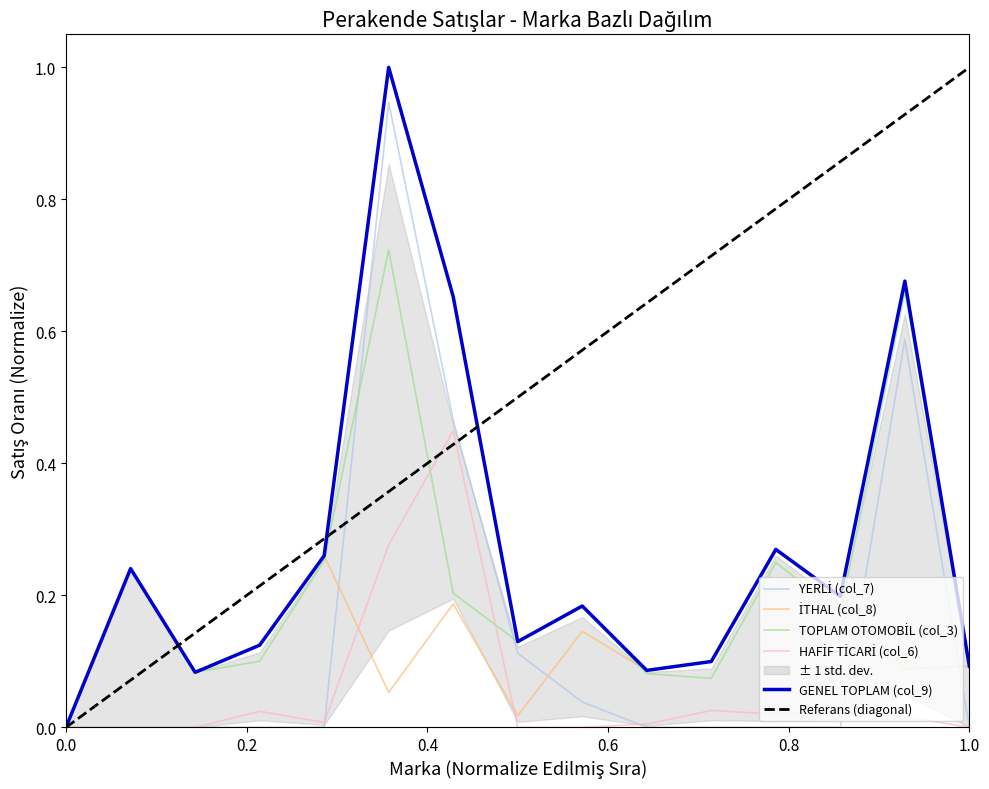

At 1.0, list the series in order from largest to smallest.

İTHAL (col_8), TOPLAM OTOMOBİL (col_3), GENEL TOPLAM (col_9), YERLİ (col_7), HAFİF TİCARİ (col_6)